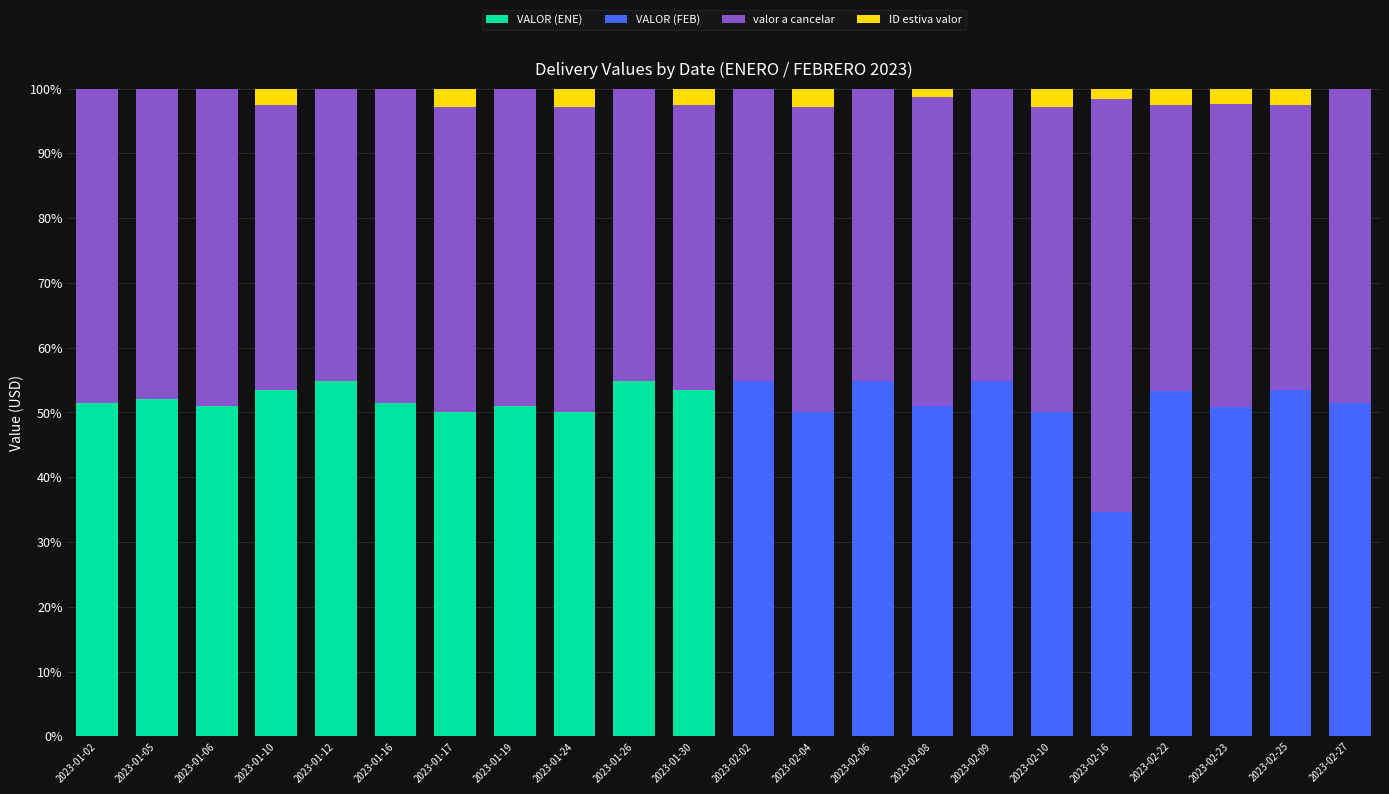

What are all the series names shown in the legend?

VALOR (ENE), VALOR (FEB), valor a cancelar, ID estiva valor